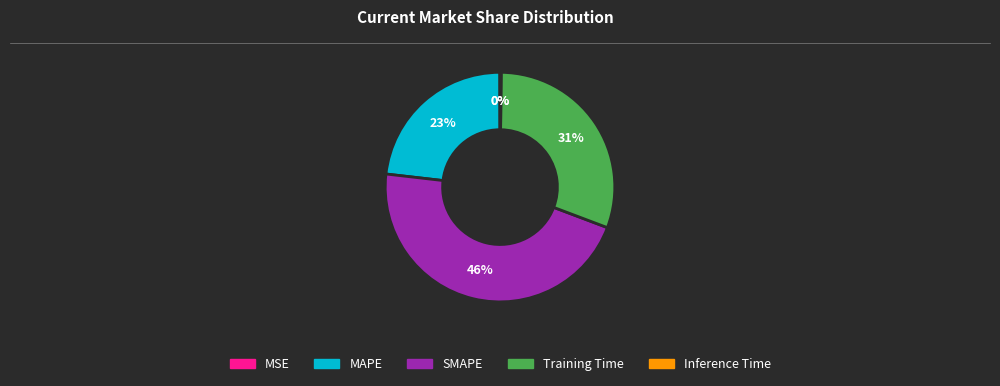

Does any single category account for the majority?

No